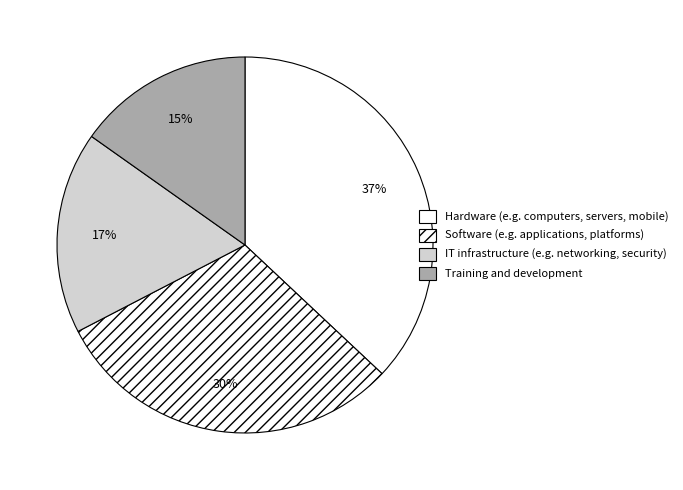

What percentage is the Hardware (e.g. computers, servers, mobile) slice, to the nearest percent?

37%